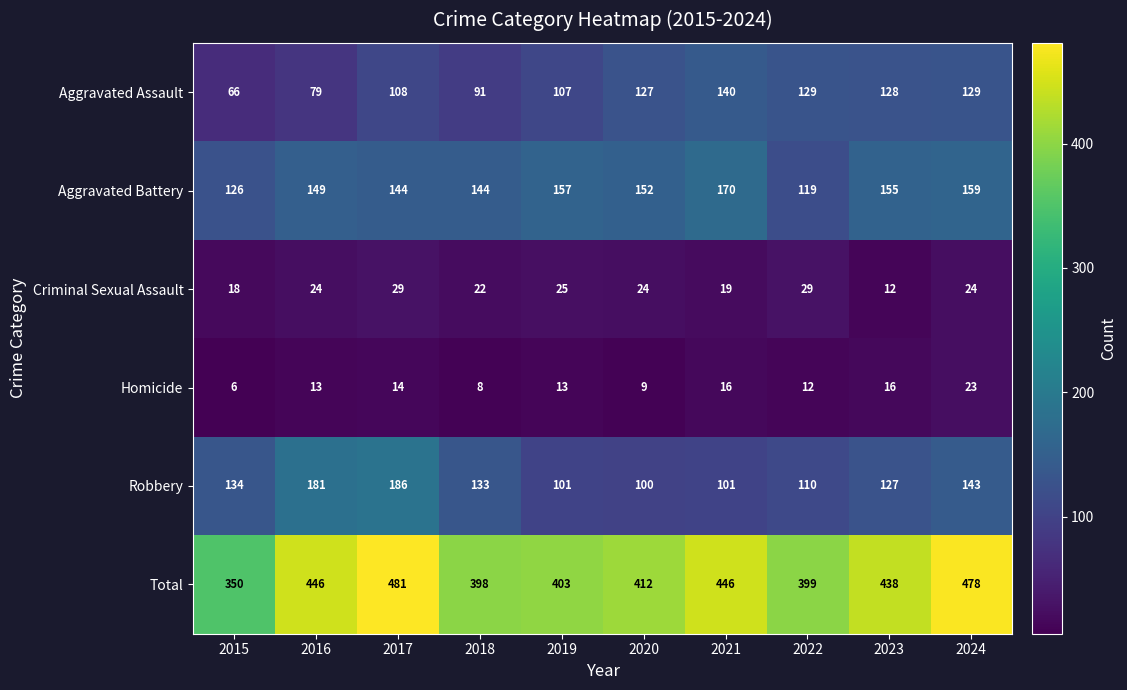

What is the sum of the Robbery values at 2024 and 2018?

276